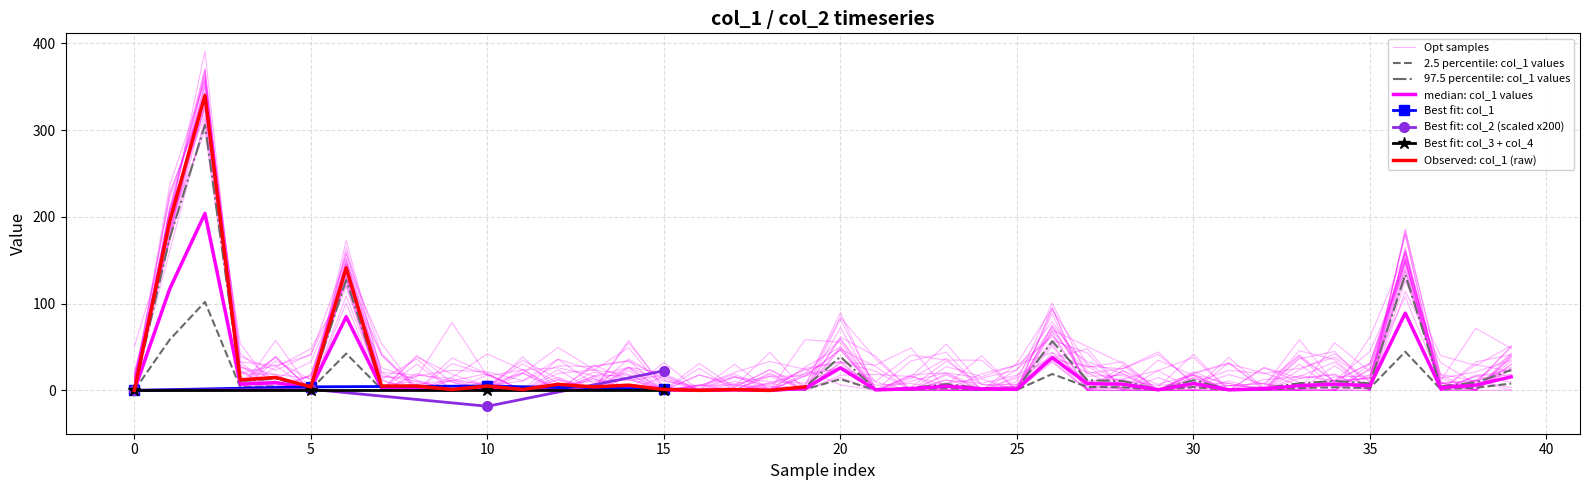

What is the average value of the col_1 series?

28.3